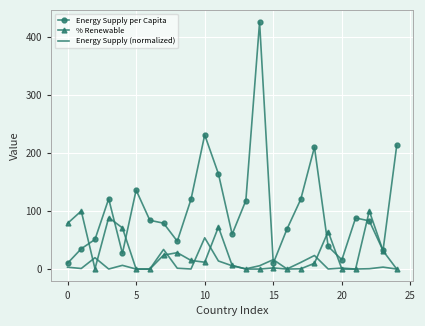

How many series are shown in this chart?

3